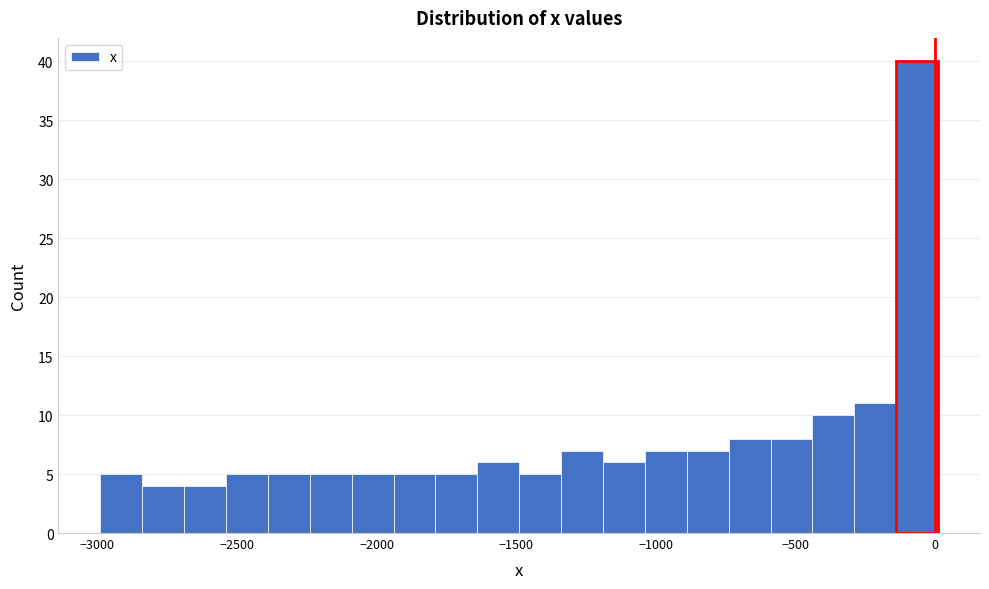

Around what value on the x-axis is the tallest bar? Give the approximate position of its centre, as read against the axis.

-50